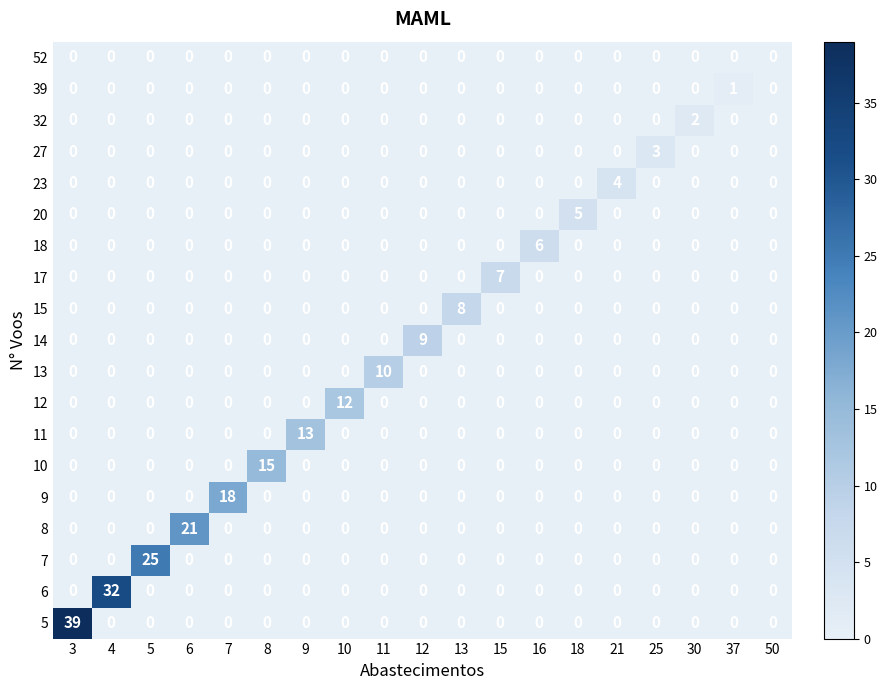

What is the spread (max minus min) of values at 7?

18